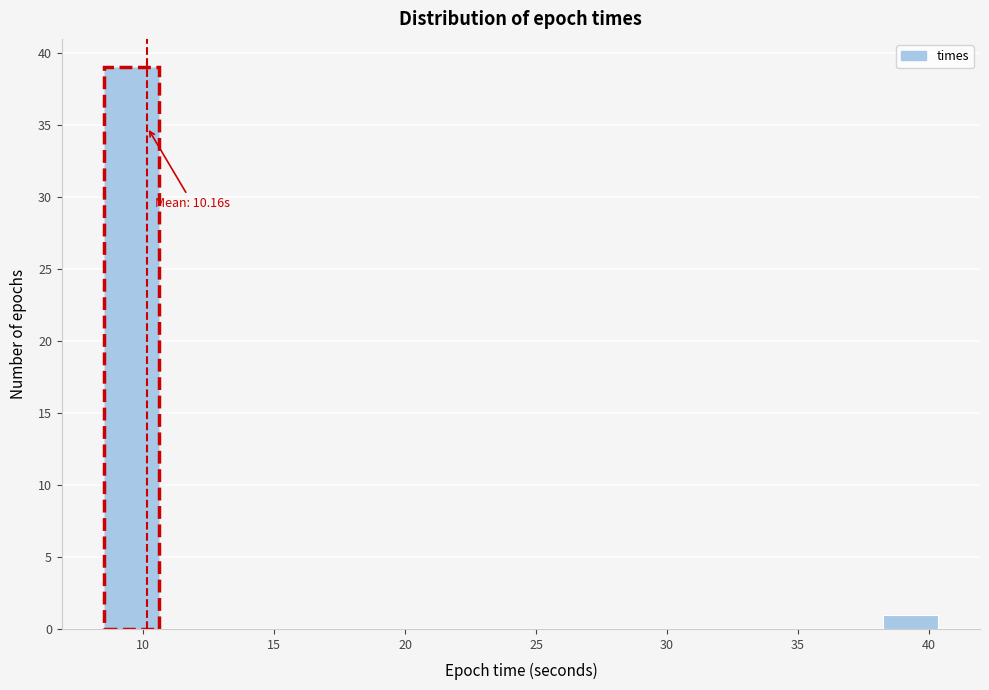

Which range on the x-axis has the tallest bar?

8.5 to 10.5